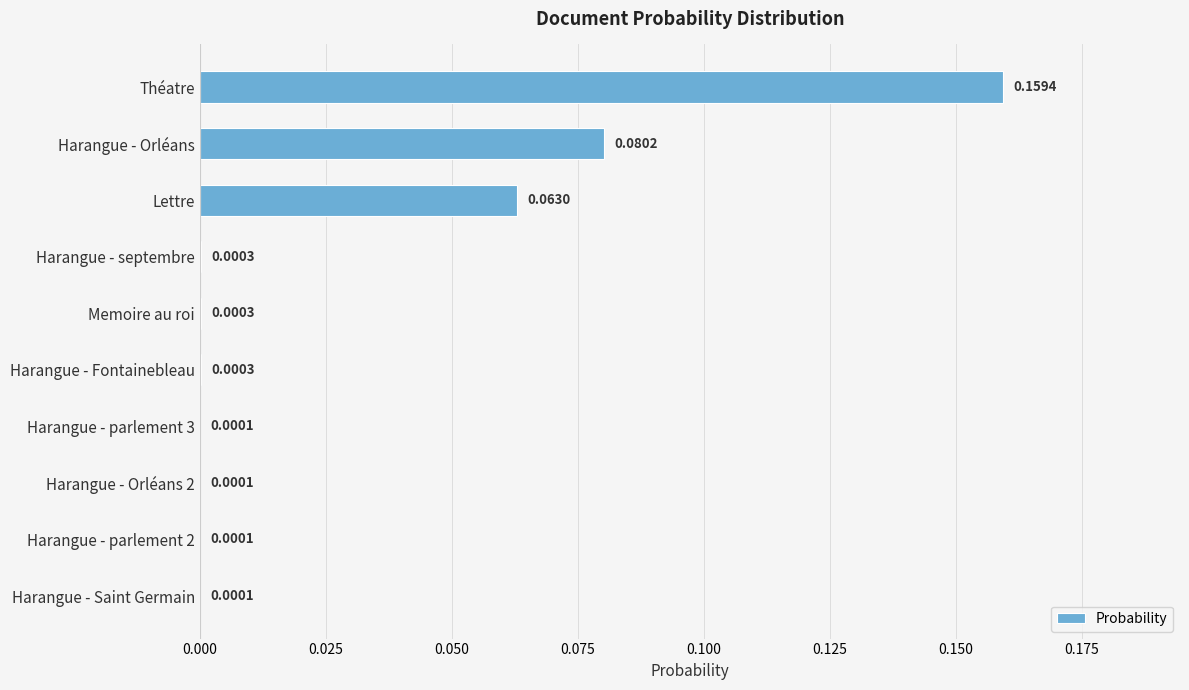

Count the number of categories in the chart.

10